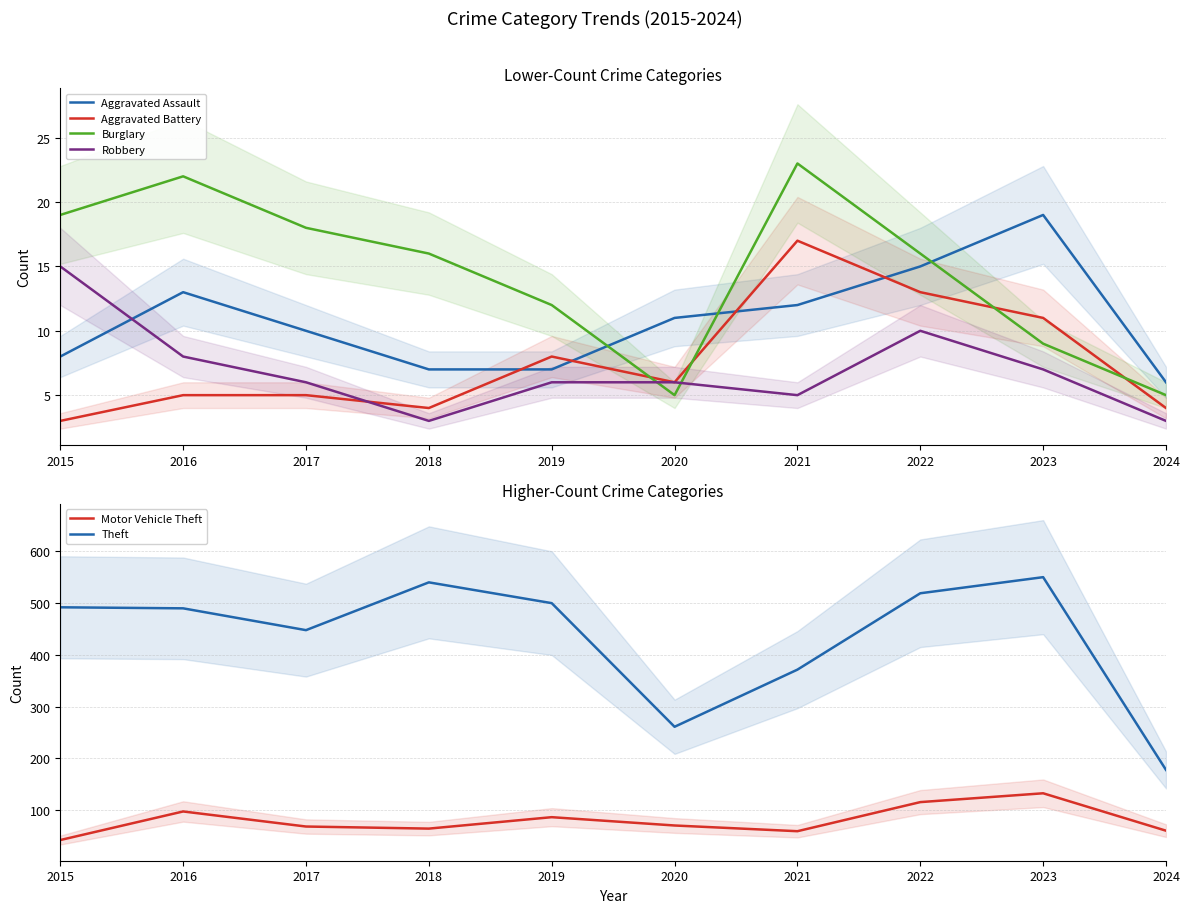

Which has a higher value, 2018 or 2024?

2018